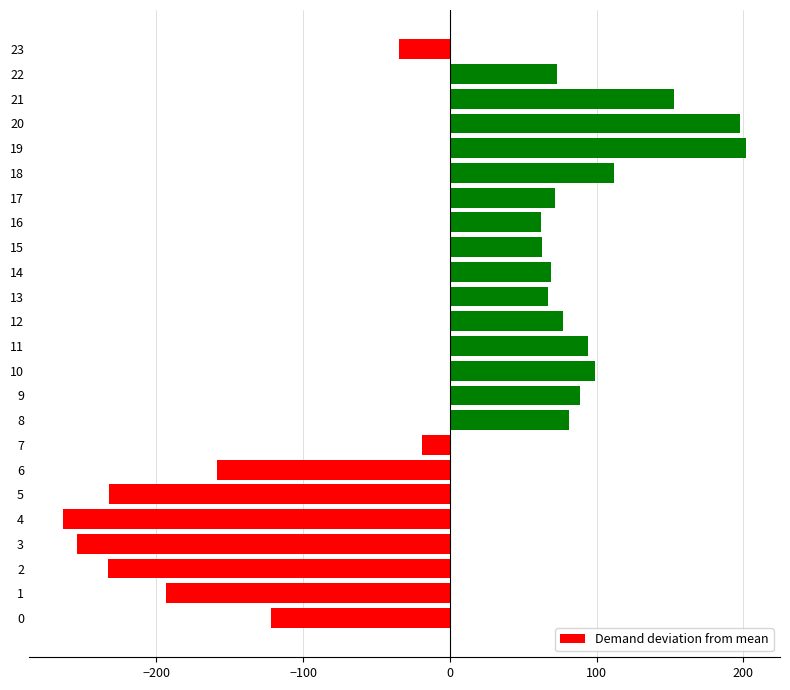

The value at 5 is -310.1. True or false?

False